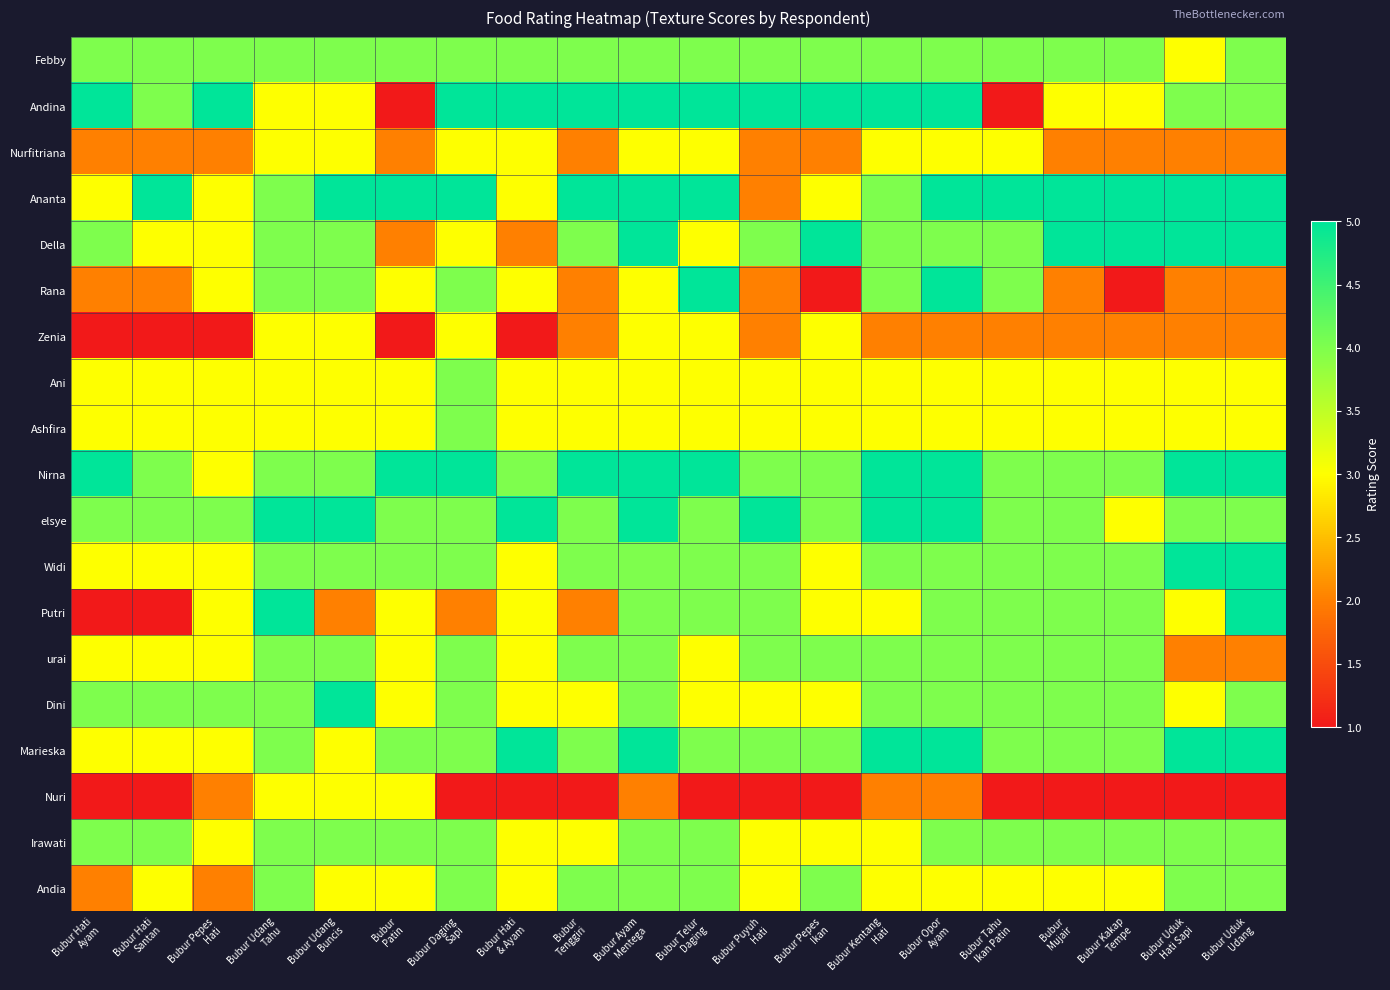

Reading left to right, what are all the values shown in this chart?

Febby: Bubur Hati
Ayam=4	Bubur Hati
Santan=4	Bubur Pepes
Hati=4	Bubur Udang
Tahu=4	Bubur Udang
Buncis=4	Bubur
Patin=4	Bubur Daging
Sapi=4	Bubur Hati
& Ayam=4	Bubur
Tenggiri=4	Bubur Ayam
Mentega=4	Bubur Telur
Daging=4	Bubur Puyuh
Hati=4	Bubur Pepes
Ikan=4	Bubur Kentang
Hati=4	Bubur Opor
Ayam=4	Bubur Tahu
Ikan Patin=4	Bubur
Mujair=4	Bubur Kakap
Tempe=4	Bubur Uduk
Hati Sapi=3	Bubur Uduk
Udang=4
Andina: Bubur Hati
Ayam=5	Bubur Hati
Santan=4	Bubur Pepes
Hati=5	Bubur Udang
Tahu=3	Bubur Udang
Buncis=3	Bubur
Patin=1	Bubur Daging
Sapi=5	Bubur Hati
& Ayam=5	Bubur
Tenggiri=5	Bubur Ayam
Mentega=5	Bubur Telur
Daging=5	Bubur Puyuh
Hati=5	Bubur Pepes
Ikan=5	Bubur Kentang
Hati=5	Bubur Opor
Ayam=5	Bubur Tahu
Ikan Patin=1	Bubur
Mujair=3	Bubur Kakap
Tempe=3	Bubur Uduk
Hati Sapi=4	Bubur Uduk
Udang=4
Nurfitriana: Bubur Hati
Ayam=2	Bubur Hati
Santan=2	Bubur Pepes
Hati=2	Bubur Udang
Tahu=3	Bubur Udang
Buncis=3	Bubur
Patin=2	Bubur Daging
Sapi=3	Bubur Hati
& Ayam=3	Bubur
Tenggiri=2	Bubur Ayam
Mentega=3	Bubur Telur
Daging=3	Bubur Puyuh
Hati=2	Bubur Pepes
Ikan=2	Bubur Kentang
Hati=3	Bubur Opor
Ayam=3	Bubur Tahu
Ikan Patin=3	Bubur
Mujair=2	Bubur Kakap
Tempe=2	Bubur Uduk
Hati Sapi=2	Bubur Uduk
Udang=2
Ananta: Bubur Hati
Ayam=3	Bubur Hati
Santan=5	Bubur Pepes
Hati=3	Bubur Udang
Tahu=4	Bubur Udang
Buncis=5	Bubur
Patin=5	Bubur Daging
Sapi=5	Bubur Hati
& Ayam=3	Bubur
Tenggiri=5	Bubur Ayam
Mentega=5	Bubur Telur
Daging=5	Bubur Puyuh
Hati=2	Bubur Pepes
Ikan=3	Bubur Kentang
Hati=4	Bubur Opor
Ayam=5	Bubur Tahu
Ikan Patin=5	Bubur
Mujair=5	Bubur Kakap
Tempe=5	Bubur Uduk
Hati Sapi=5	Bubur Uduk
Udang=5
Della: Bubur Hati
Ayam=4	Bubur Hati
Santan=3	Bubur Pepes
Hati=3	Bubur Udang
Tahu=4	Bubur Udang
Buncis=4	Bubur
Patin=2	Bubur Daging
Sapi=3	Bubur Hati
& Ayam=2	Bubur
Tenggiri=4	Bubur Ayam
Mentega=5	Bubur Telur
Daging=3	Bubur Puyuh
Hati=4	Bubur Pepes
Ikan=5	Bubur Kentang
Hati=4	Bubur Opor
Ayam=4	Bubur Tahu
Ikan Patin=4	Bubur
Mujair=5	Bubur Kakap
Tempe=5	Bubur Uduk
Hati Sapi=5	Bubur Uduk
Udang=5
Rana: Bubur Hati
Ayam=2	Bubur Hati
Santan=2	Bubur Pepes
Hati=3	Bubur Udang
Tahu=4	Bubur Udang
Buncis=4	Bubur
Patin=3	Bubur Daging
Sapi=4	Bubur Hati
& Ayam=3	Bubur
Tenggiri=2	Bubur Ayam
Mentega=3	Bubur Telur
Daging=5	Bubur Puyuh
Hati=2	Bubur Pepes
Ikan=1	Bubur Kentang
Hati=4	Bubur Opor
Ayam=5	Bubur Tahu
Ikan Patin=4	Bubur
Mujair=2	Bubur Kakap
Tempe=1	Bubur Uduk
Hati Sapi=2	Bubur Uduk
Udang=2
Zenia: Bubur Hati
Ayam=1	Bubur Hati
Santan=1	Bubur Pepes
Hati=1	Bubur Udang
Tahu=3	Bubur Udang
Buncis=3	Bubur
Patin=1	Bubur Daging
Sapi=3	Bubur Hati
& Ayam=1	Bubur
Tenggiri=2	Bubur Ayam
Mentega=3	Bubur Telur
Daging=3	Bubur Puyuh
Hati=2	Bubur Pepes
Ikan=3	Bubur Kentang
Hati=2	Bubur Opor
Ayam=2	Bubur Tahu
Ikan Patin=2	Bubur
Mujair=2	Bubur Kakap
Tempe=2	Bubur Uduk
Hati Sapi=2	Bubur Uduk
Udang=2
Ani: Bubur Hati
Ayam=3	Bubur Hati
Santan=3	Bubur Pepes
Hati=3	Bubur Udang
Tahu=3	Bubur Udang
Buncis=3	Bubur
Patin=3	Bubur Daging
Sapi=4	Bubur Hati
& Ayam=3	Bubur
Tenggiri=3	Bubur Ayam
Mentega=3	Bubur Telur
Daging=3	Bubur Puyuh
Hati=3	Bubur Pepes
Ikan=3	Bubur Kentang
Hati=3	Bubur Opor
Ayam=3	Bubur Tahu
Ikan Patin=3	Bubur
Mujair=3	Bubur Kakap
Tempe=3	Bubur Uduk
Hati Sapi=3	Bubur Uduk
Udang=3
Ashfira: Bubur Hati
Ayam=3	Bubur Hati
Santan=3	Bubur Pepes
Hati=3	Bubur Udang
Tahu=3	Bubur Udang
Buncis=3	Bubur
Patin=3	Bubur Daging
Sapi=4	Bubur Hati
& Ayam=3	Bubur
Tenggiri=3	Bubur Ayam
Mentega=3	Bubur Telur
Daging=3	Bubur Puyuh
Hati=3	Bubur Pepes
Ikan=3	Bubur Kentang
Hati=3	Bubur Opor
Ayam=3	Bubur Tahu
Ikan Patin=3	Bubur
Mujair=3	Bubur Kakap
Tempe=3	Bubur Uduk
Hati Sapi=3	Bubur Uduk
Udang=3
Nirna: Bubur Hati
Ayam=5	Bubur Hati
Santan=4	Bubur Pepes
Hati=3	Bubur Udang
Tahu=4	Bubur Udang
Buncis=4	Bubur
Patin=5	Bubur Daging
Sapi=5	Bubur Hati
& Ayam=4	Bubur
Tenggiri=5	Bubur Ayam
Mentega=5	Bubur Telur
Daging=5	Bubur Puyuh
Hati=4	Bubur Pepes
Ikan=4	Bubur Kentang
Hati=5	Bubur Opor
Ayam=5	Bubur Tahu
Ikan Patin=4	Bubur
Mujair=4	Bubur Kakap
Tempe=4	Bubur Uduk
Hati Sapi=5	Bubur Uduk
Udang=5
elsye: Bubur Hati
Ayam=4	Bubur Hati
Santan=4	Bubur Pepes
Hati=4	Bubur Udang
Tahu=5	Bubur Udang
Buncis=5	Bubur
Patin=4	Bubur Daging
Sapi=4	Bubur Hati
& Ayam=5	Bubur
Tenggiri=4	Bubur Ayam
Mentega=5	Bubur Telur
Daging=4	Bubur Puyuh
Hati=5	Bubur Pepes
Ikan=4	Bubur Kentang
Hati=5	Bubur Opor
Ayam=5	Bubur Tahu
Ikan Patin=4	Bubur
Mujair=4	Bubur Kakap
Tempe=3	Bubur Uduk
Hati Sapi=4	Bubur Uduk
Udang=4
Widi: Bubur Hati
Ayam=3	Bubur Hati
Santan=3	Bubur Pepes
Hati=3	Bubur Udang
Tahu=4	Bubur Udang
Buncis=4	Bubur
Patin=4	Bubur Daging
Sapi=4	Bubur Hati
& Ayam=3	Bubur
Tenggiri=4	Bubur Ayam
Mentega=4	Bubur Telur
Daging=4	Bubur Puyuh
Hati=4	Bubur Pepes
Ikan=3	Bubur Kentang
Hati=4	Bubur Opor
Ayam=4	Bubur Tahu
Ikan Patin=4	Bubur
Mujair=4	Bubur Kakap
Tempe=4	Bubur Uduk
Hati Sapi=5	Bubur Uduk
Udang=5
Putri: Bubur Hati
Ayam=1	Bubur Hati
Santan=1	Bubur Pepes
Hati=3	Bubur Udang
Tahu=5	Bubur Udang
Buncis=2	Bubur
Patin=3	Bubur Daging
Sapi=2	Bubur Hati
& Ayam=3	Bubur
Tenggiri=2	Bubur Ayam
Mentega=4	Bubur Telur
Daging=4	Bubur Puyuh
Hati=4	Bubur Pepes
Ikan=3	Bubur Kentang
Hati=3	Bubur Opor
Ayam=4	Bubur Tahu
Ikan Patin=4	Bubur
Mujair=4	Bubur Kakap
Tempe=4	Bubur Uduk
Hati Sapi=3	Bubur Uduk
Udang=5
urai: Bubur Hati
Ayam=3	Bubur Hati
Santan=3	Bubur Pepes
Hati=3	Bubur Udang
Tahu=4	Bubur Udang
Buncis=4	Bubur
Patin=3	Bubur Daging
Sapi=4	Bubur Hati
& Ayam=3	Bubur
Tenggiri=4	Bubur Ayam
Mentega=4	Bubur Telur
Daging=3	Bubur Puyuh
Hati=4	Bubur Pepes
Ikan=4	Bubur Kentang
Hati=4	Bubur Opor
Ayam=4	Bubur Tahu
Ikan Patin=4	Bubur
Mujair=4	Bubur Kakap
Tempe=4	Bubur Uduk
Hati Sapi=2	Bubur Uduk
Udang=2
Dini: Bubur Hati
Ayam=4	Bubur Hati
Santan=4	Bubur Pepes
Hati=4	Bubur Udang
Tahu=4	Bubur Udang
Buncis=5	Bubur
Patin=3	Bubur Daging
Sapi=4	Bubur Hati
& Ayam=3	Bubur
Tenggiri=3	Bubur Ayam
Mentega=4	Bubur Telur
Daging=3	Bubur Puyuh
Hati=3	Bubur Pepes
Ikan=3	Bubur Kentang
Hati=4	Bubur Opor
Ayam=4	Bubur Tahu
Ikan Patin=4	Bubur
Mujair=4	Bubur Kakap
Tempe=4	Bubur Uduk
Hati Sapi=3	Bubur Uduk
Udang=4
Marieska: Bubur Hati
Ayam=3	Bubur Hati
Santan=3	Bubur Pepes
Hati=3	Bubur Udang
Tahu=4	Bubur Udang
Buncis=3	Bubur
Patin=4	Bubur Daging
Sapi=4	Bubur Hati
& Ayam=5	Bubur
Tenggiri=4	Bubur Ayam
Mentega=5	Bubur Telur
Daging=4	Bubur Puyuh
Hati=4	Bubur Pepes
Ikan=4	Bubur Kentang
Hati=5	Bubur Opor
Ayam=5	Bubur Tahu
Ikan Patin=4	Bubur
Mujair=4	Bubur Kakap
Tempe=4	Bubur Uduk
Hati Sapi=5	Bubur Uduk
Udang=5
Nuri: Bubur Hati
Ayam=1	Bubur Hati
Santan=1	Bubur Pepes
Hati=2	Bubur Udang
Tahu=3	Bubur Udang
Buncis=3	Bubur
Patin=3	Bubur Daging
Sapi=1	Bubur Hati
& Ayam=1	Bubur
Tenggiri=1	Bubur Ayam
Mentega=2	Bubur Telur
Daging=1	Bubur Puyuh
Hati=1	Bubur Pepes
Ikan=1	Bubur Kentang
Hati=2	Bubur Opor
Ayam=2	Bubur Tahu
Ikan Patin=1	Bubur
Mujair=1	Bubur Kakap
Tempe=1	Bubur Uduk
Hati Sapi=1	Bubur Uduk
Udang=1
Irawati: Bubur Hati
Ayam=4	Bubur Hati
Santan=4	Bubur Pepes
Hati=3	Bubur Udang
Tahu=4	Bubur Udang
Buncis=4	Bubur
Patin=4	Bubur Daging
Sapi=4	Bubur Hati
& Ayam=3	Bubur
Tenggiri=3	Bubur Ayam
Mentega=4	Bubur Telur
Daging=4	Bubur Puyuh
Hati=3	Bubur Pepes
Ikan=3	Bubur Kentang
Hati=3	Bubur Opor
Ayam=4	Bubur Tahu
Ikan Patin=4	Bubur
Mujair=4	Bubur Kakap
Tempe=4	Bubur Uduk
Hati Sapi=4	Bubur Uduk
Udang=4
Andia: Bubur Hati
Ayam=2	Bubur Hati
Santan=3	Bubur Pepes
Hati=2	Bubur Udang
Tahu=4	Bubur Udang
Buncis=3	Bubur
Patin=3	Bubur Daging
Sapi=4	Bubur Hati
& Ayam=3	Bubur
Tenggiri=4	Bubur Ayam
Mentega=4	Bubur Telur
Daging=4	Bubur Puyuh
Hati=3	Bubur Pepes
Ikan=4	Bubur Kentang
Hati=3	Bubur Opor
Ayam=3	Bubur Tahu
Ikan Patin=3	Bubur
Mujair=3	Bubur Kakap
Tempe=3	Bubur Uduk
Hati Sapi=4	Bubur Uduk
Udang=4